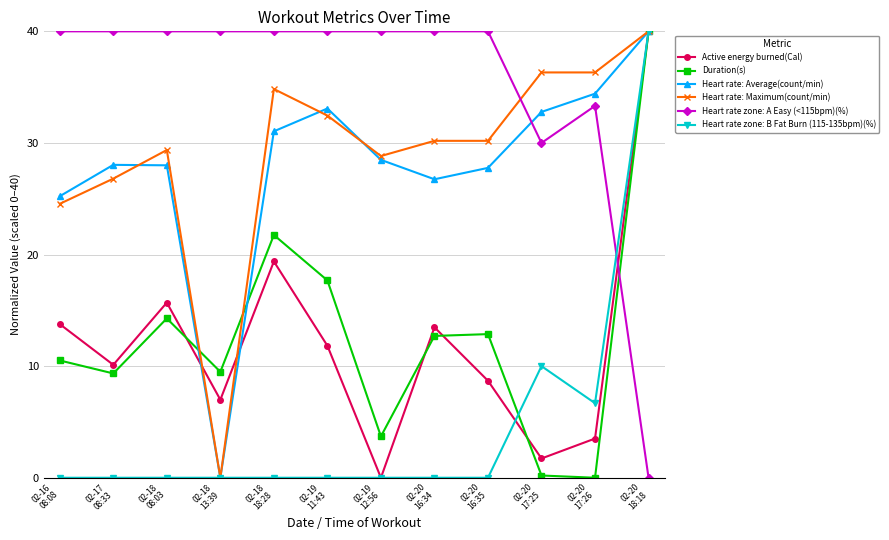

What is the greatest value displayed?

40.0